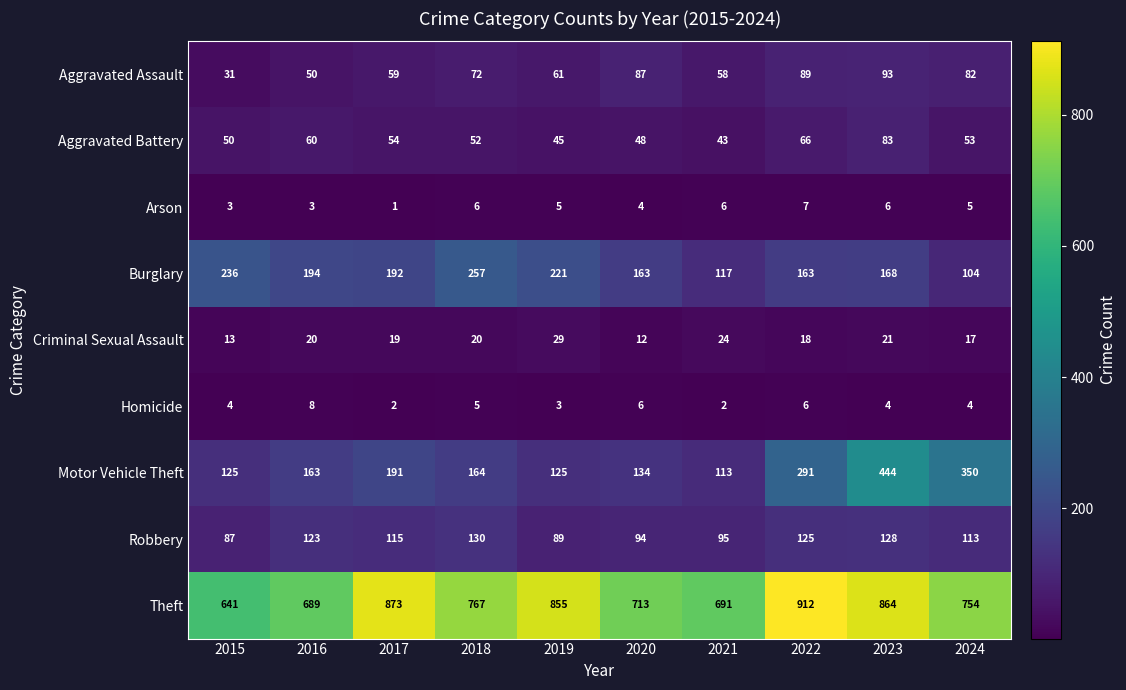

What is the total value across all series at 2020?

1261